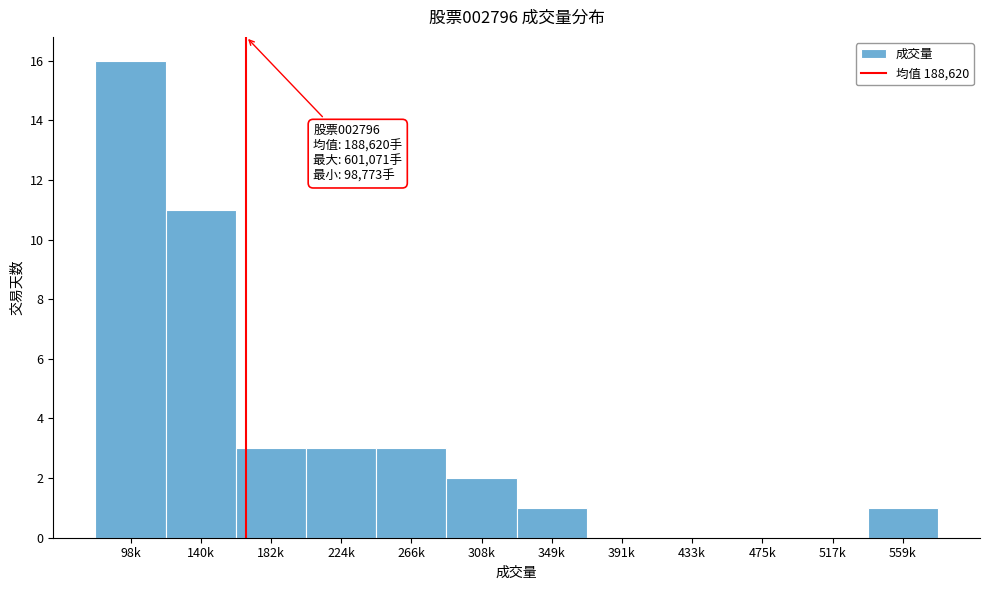

Reading left to right, what are all the values shown in this chart?

98k=16	140k=11	182k=3	224k=3	266k=3	308k=2	349k=1	391k=0	433k=0	475k=0	517k=0	559k=1